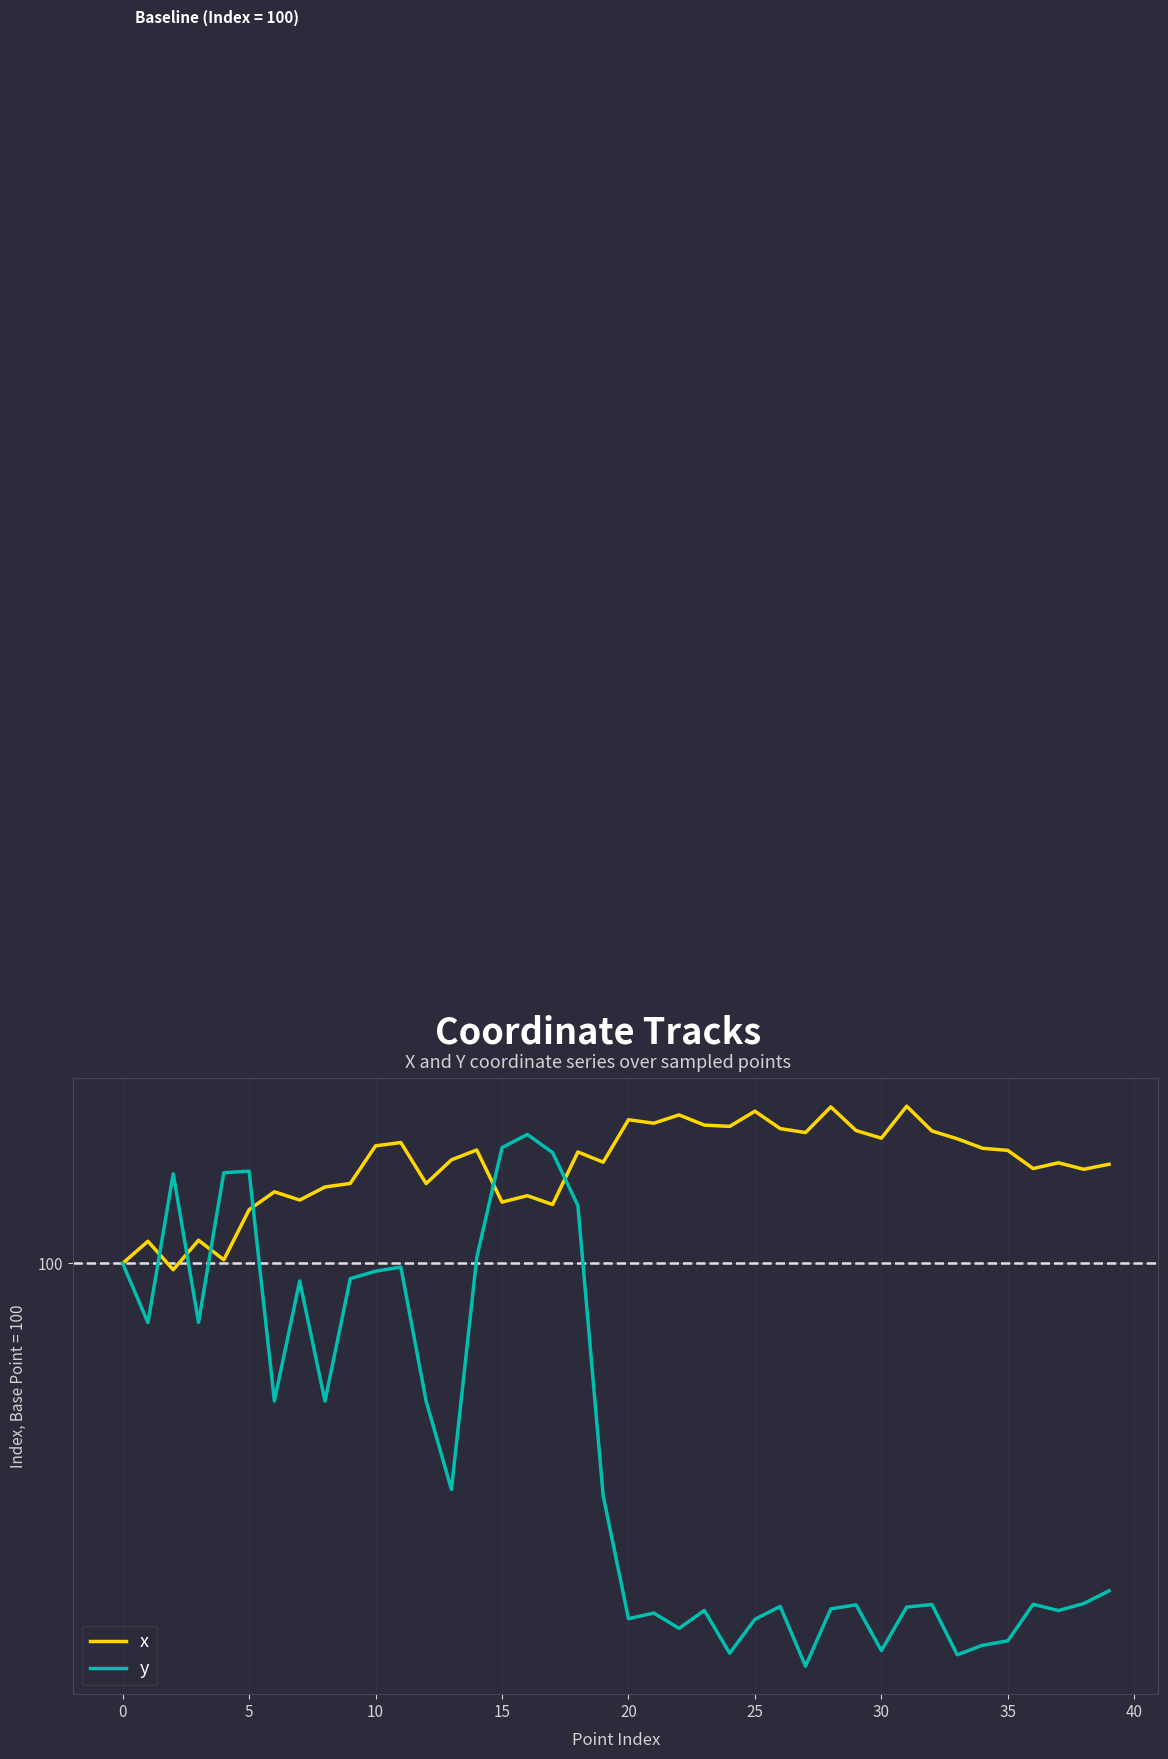

What are all the series names shown in the legend?

x, y